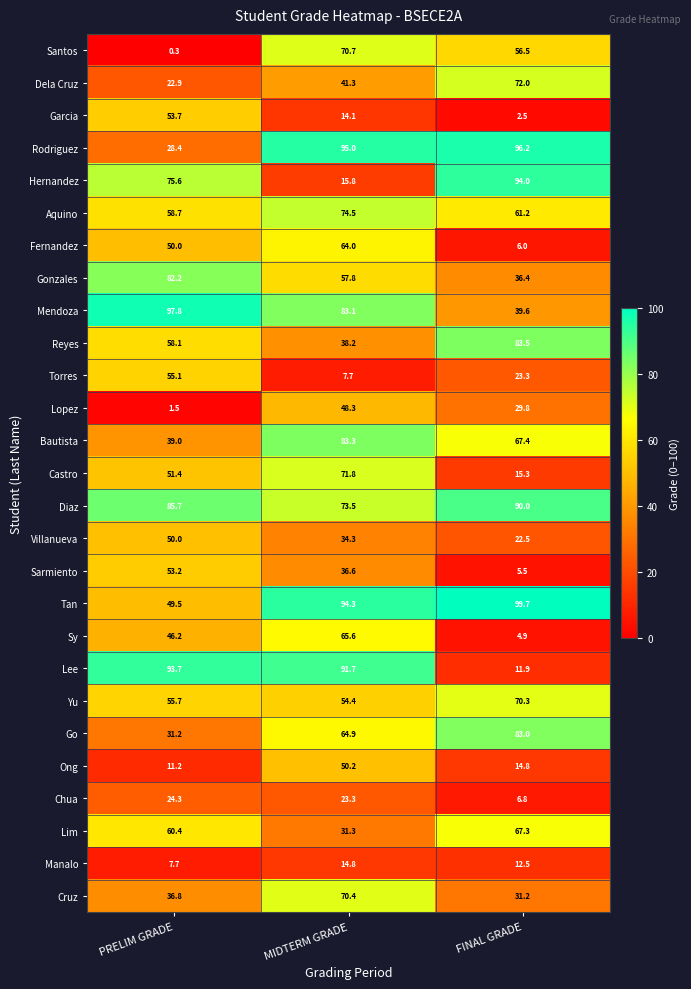

Rank the series at MIDTERM GRADE from lowest to highest value.

Torres, Garcia, Manalo, Hernandez, Chua, Lim, Villanueva, Sarmiento, Reyes, Dela Cruz, Lopez, Ong, Yu, Gonzales, Fernandez, Go, Sy, Cruz, Santos, Castro, Diaz, Aquino, Mendoza, Bautista, Lee, Tan, Rodriguez